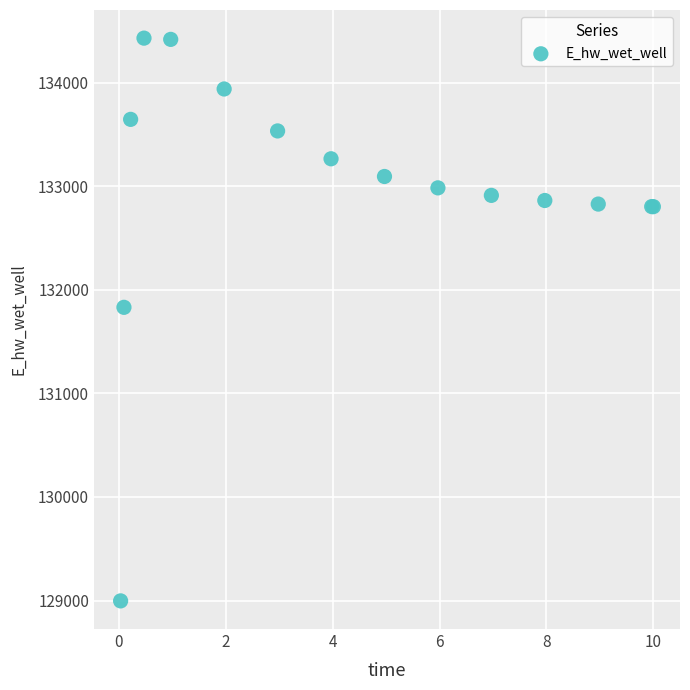

What Y value in the scatter plot is closest to 131713?

131830.8